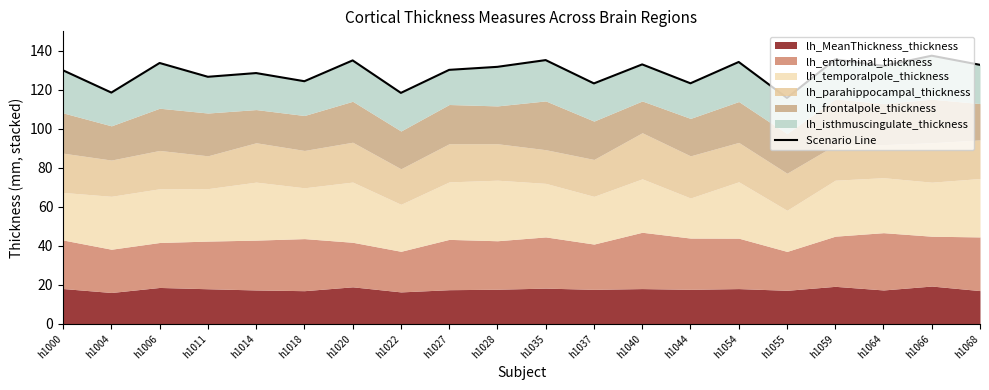

Does the chart display data point markers on the line(s)?

No